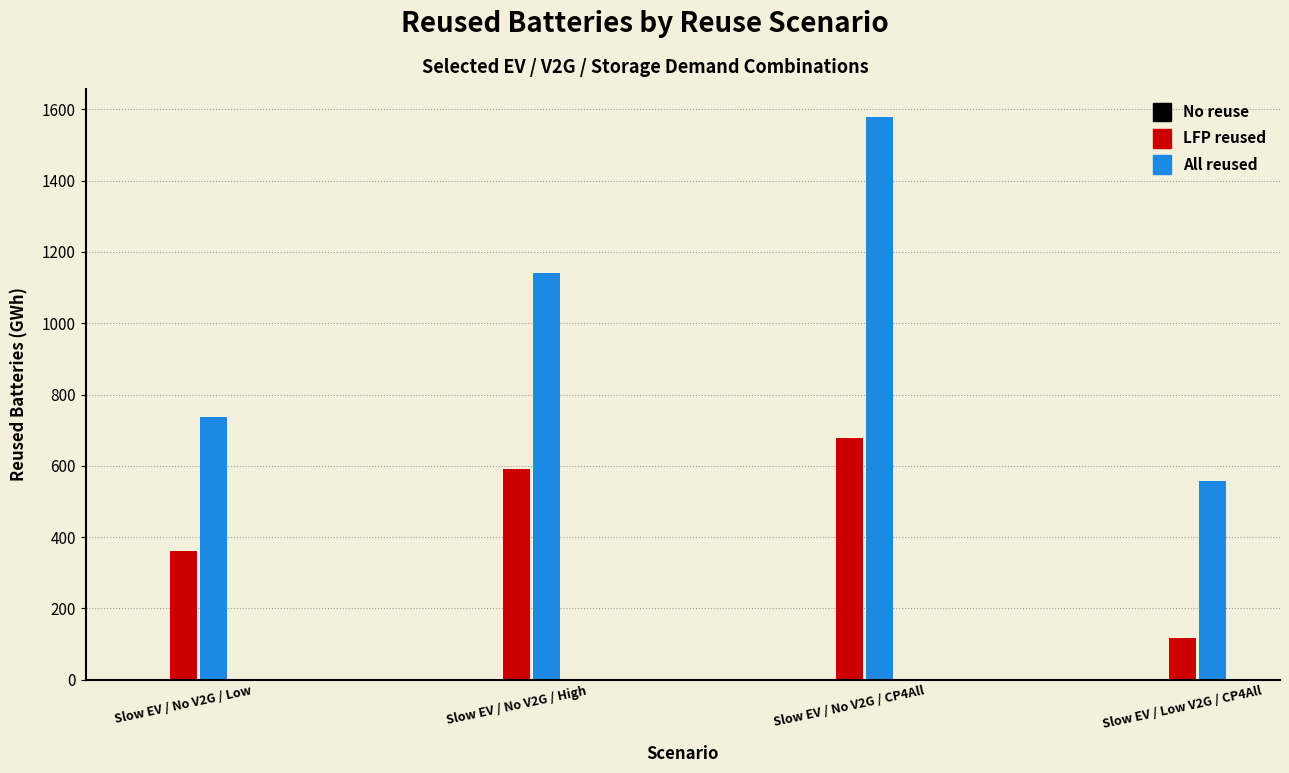

At which label is LFP reused closest to 398?

Slow EV / No V2G / Low